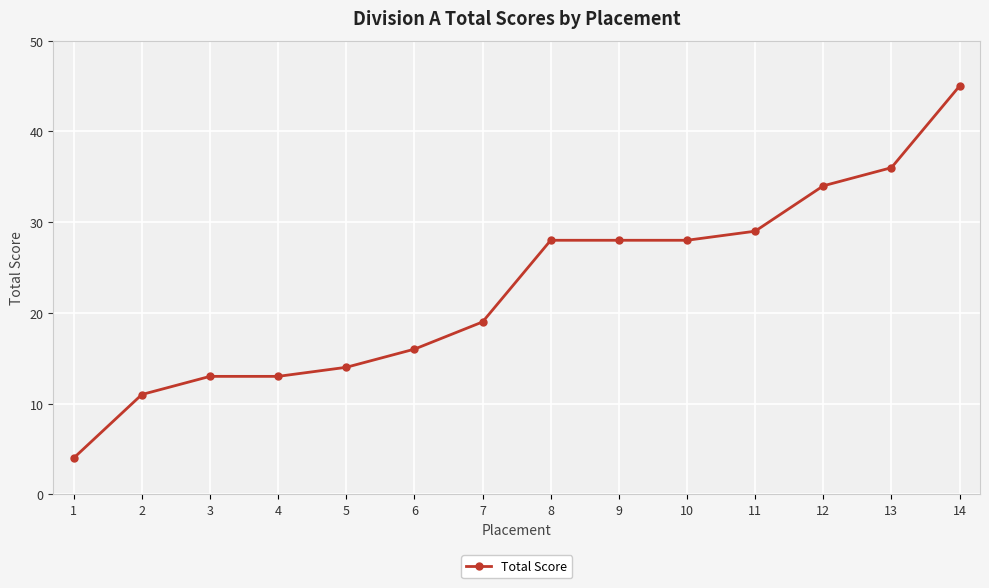

What is the approximate value at 9?

28